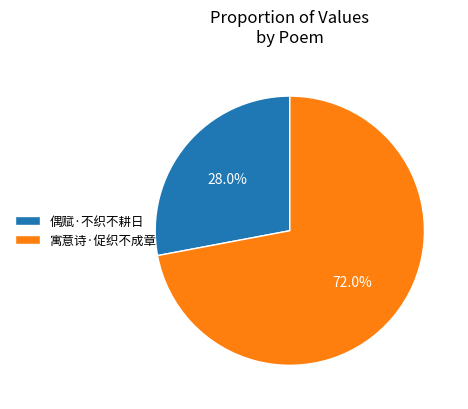

Does 寓意诗·促织不成章 represent more than half of the total?

Yes